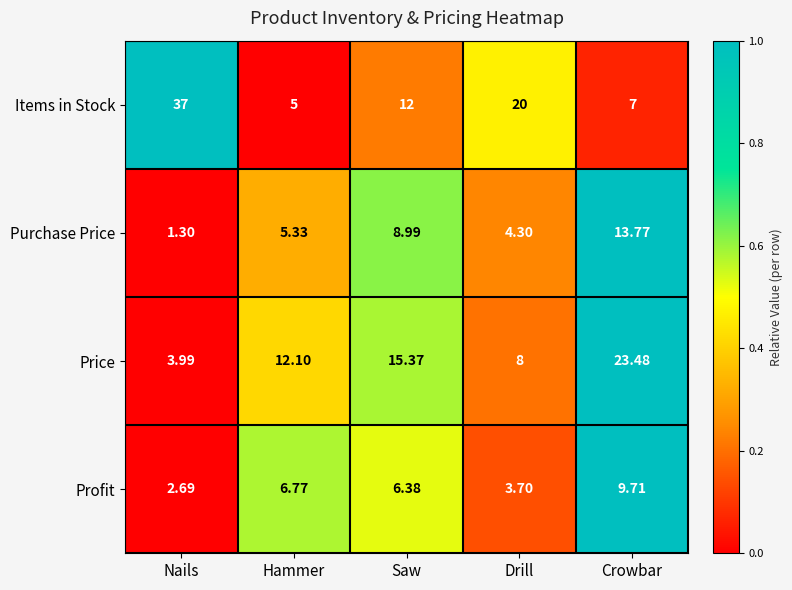

Which series has the largest range (max minus min)?

Items in Stock